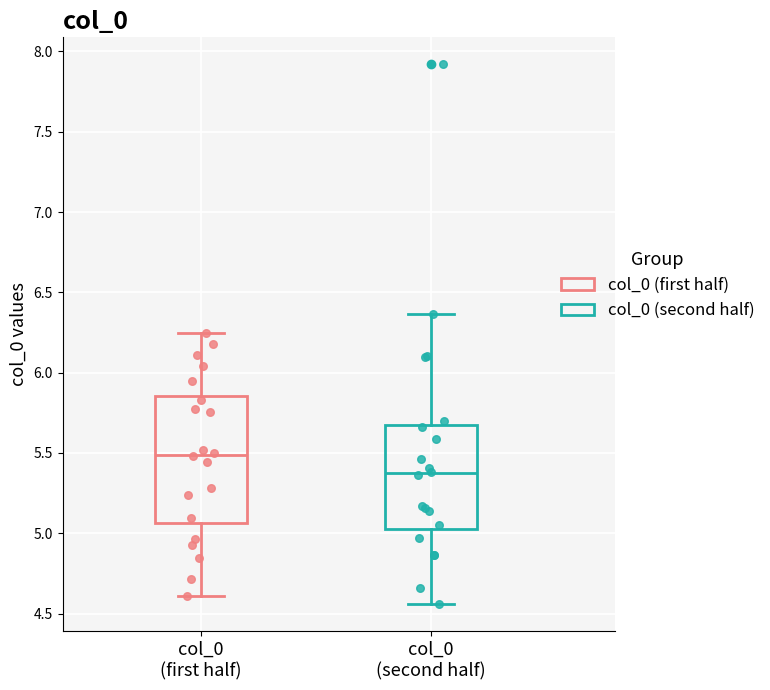

Which box is the tallest, from its lower edge to its upper edge?

col_0 (first half)